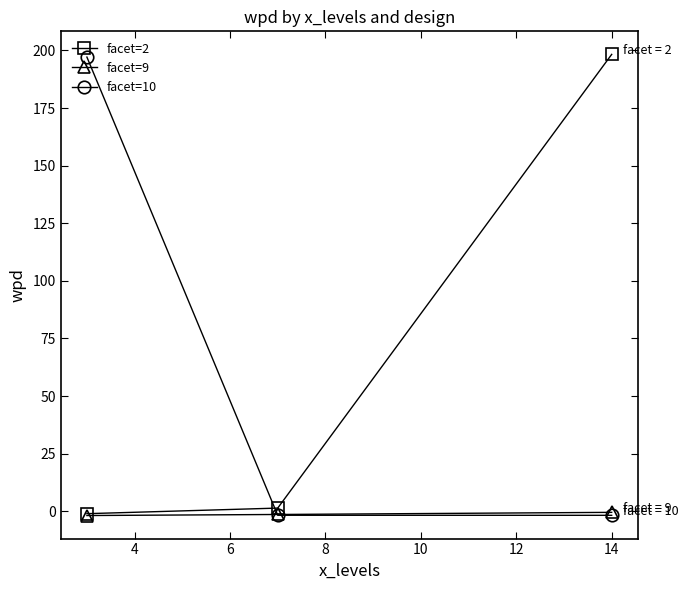

What is the maximum value for facet=2?

198.3